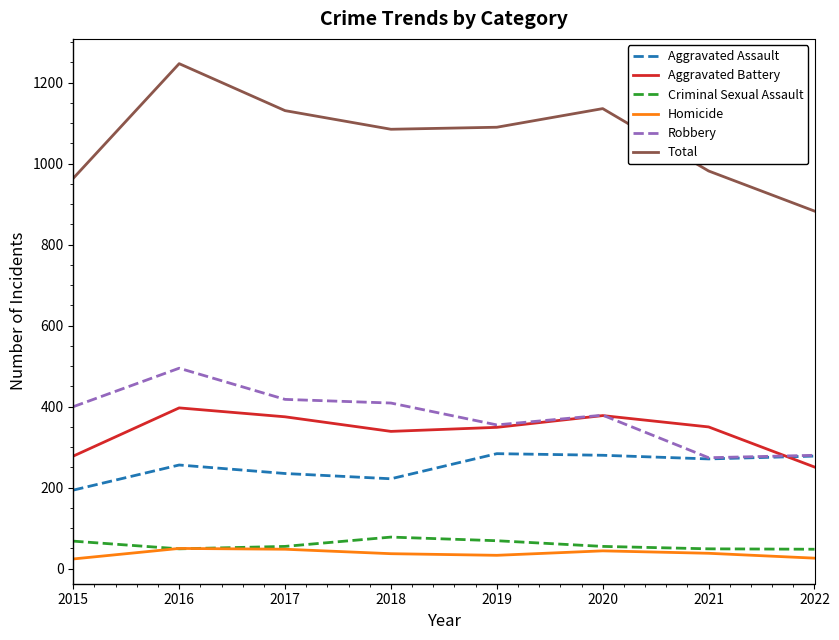

What is the sum of the Aggravated Assault values at 2020 and 2021?

551